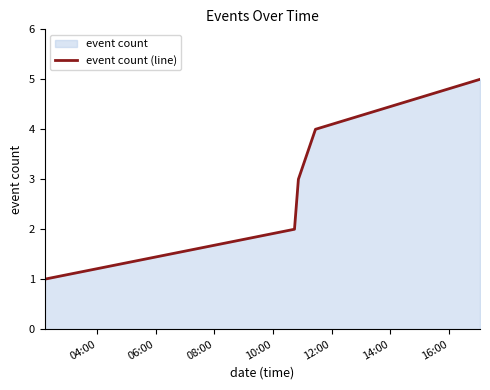

What is the greatest value displayed?

5